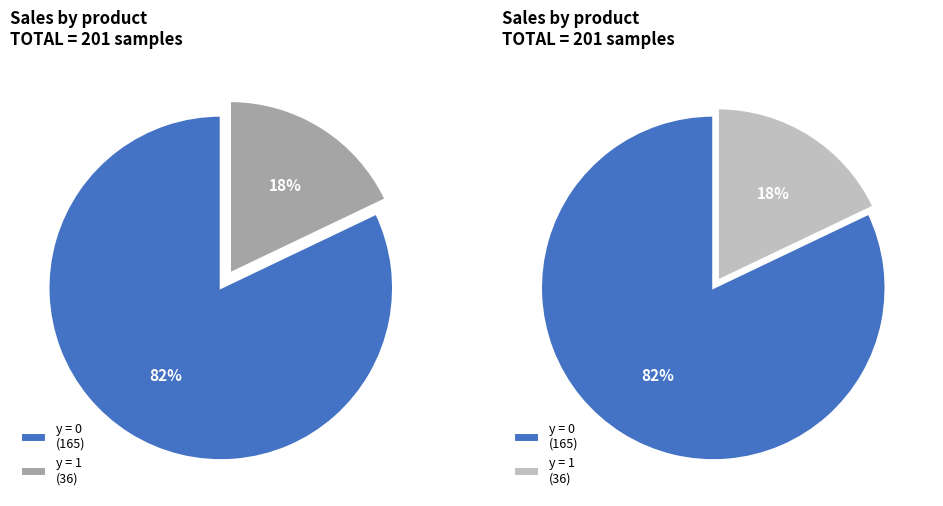

Count the number of slices in the pie.

2